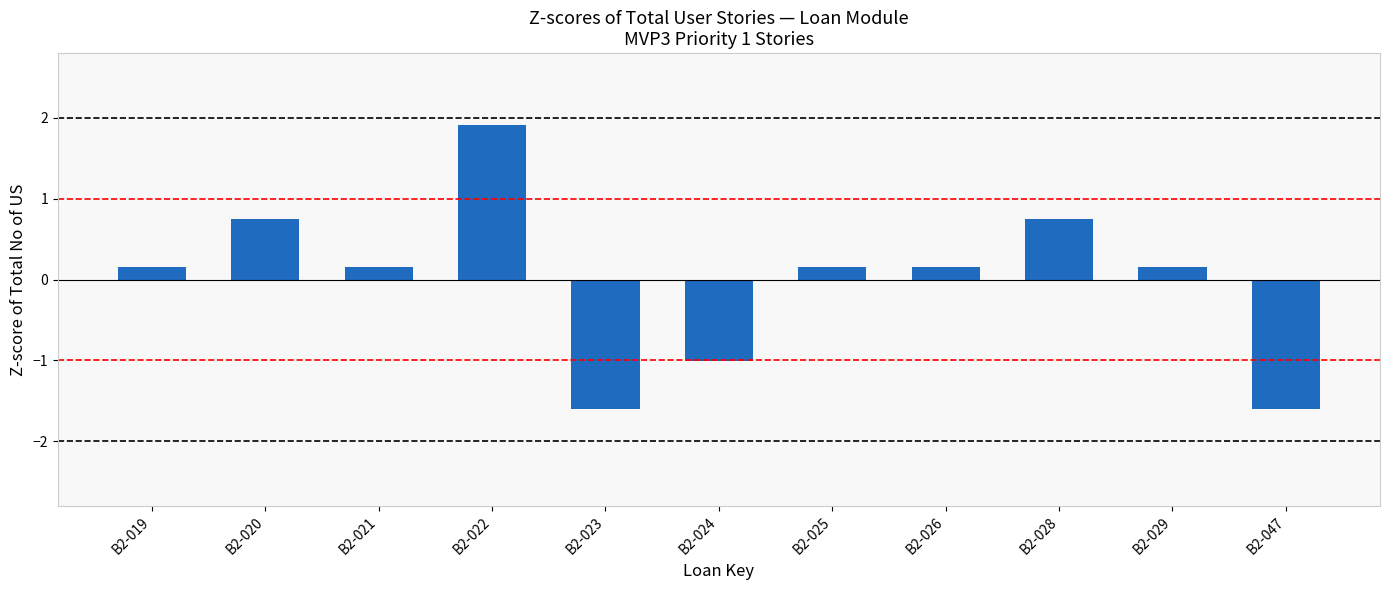

What is the difference between the maximum and minimum values?

3.5